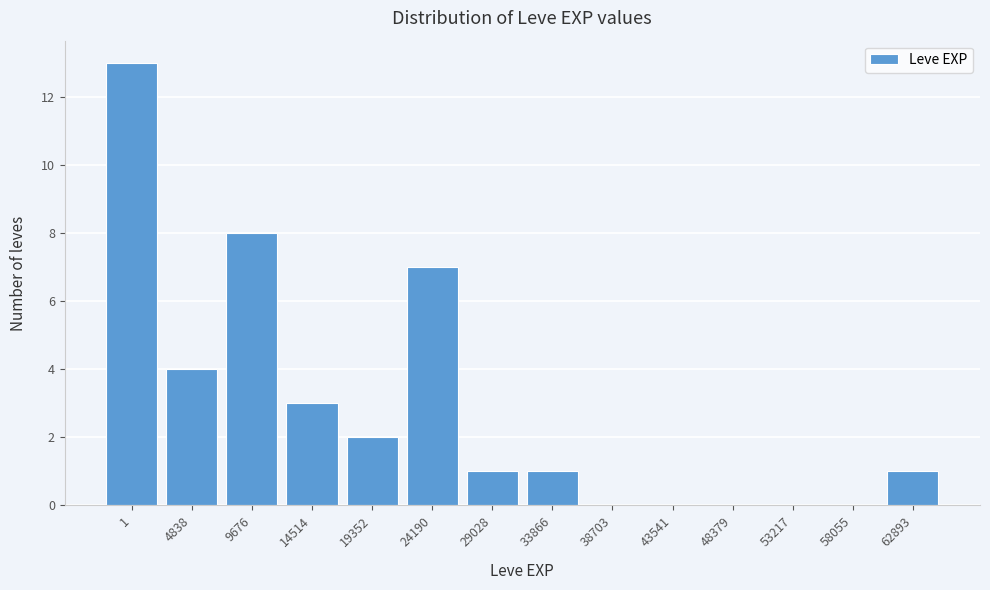

Reading left to right, extract all data points from this chart.

1=13	4838=4	9676=8	14514=3	19352=2	24190=7	29028=1	33866=1	38703=0	43541=0	48379=0	53217=0	58055=0	62893=1